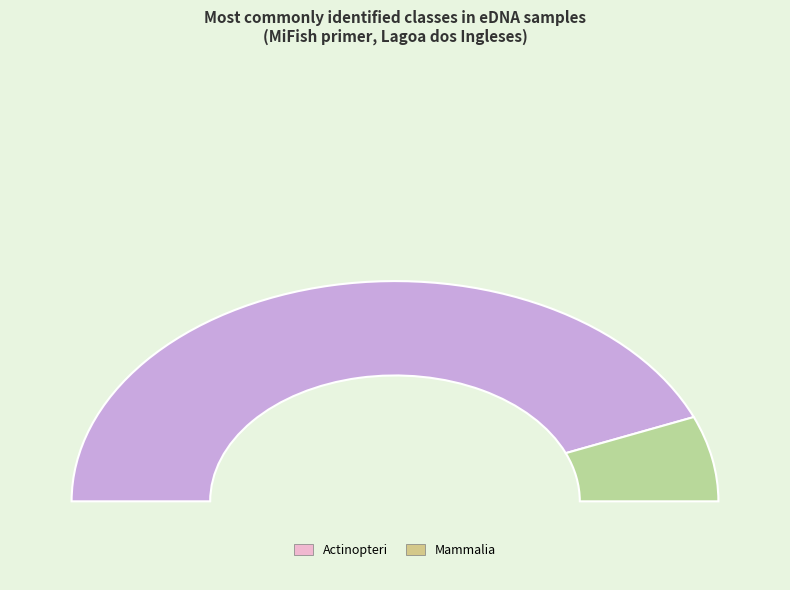

Does Mammalia_other account for over 50% of the chart?

No